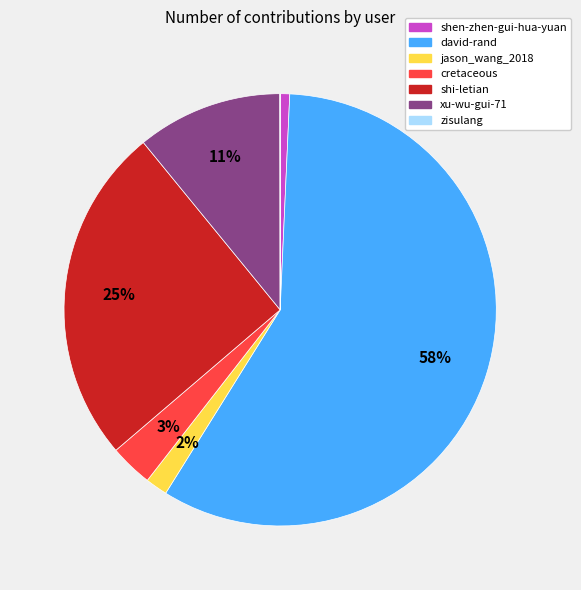

True or false: shi-letian accounts for 30% of the total.

False